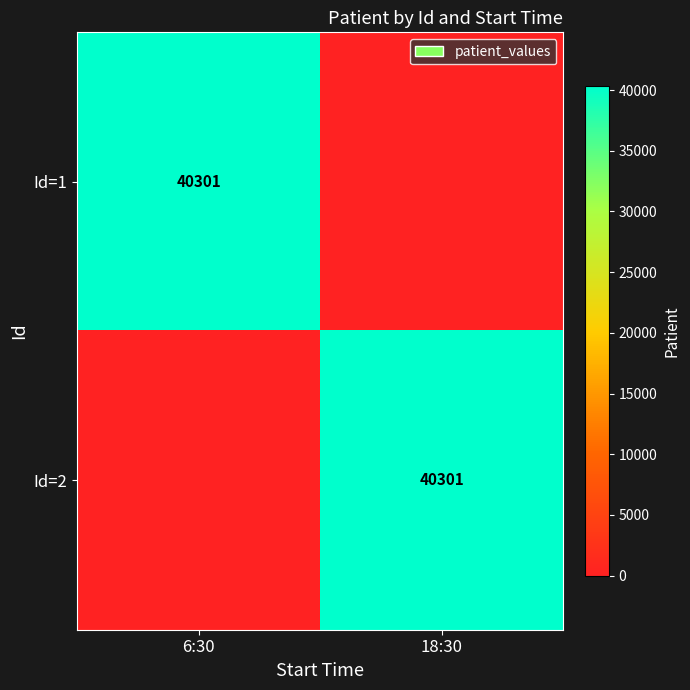

Is it true that Id=1 equals 59100 at 6:30?

False